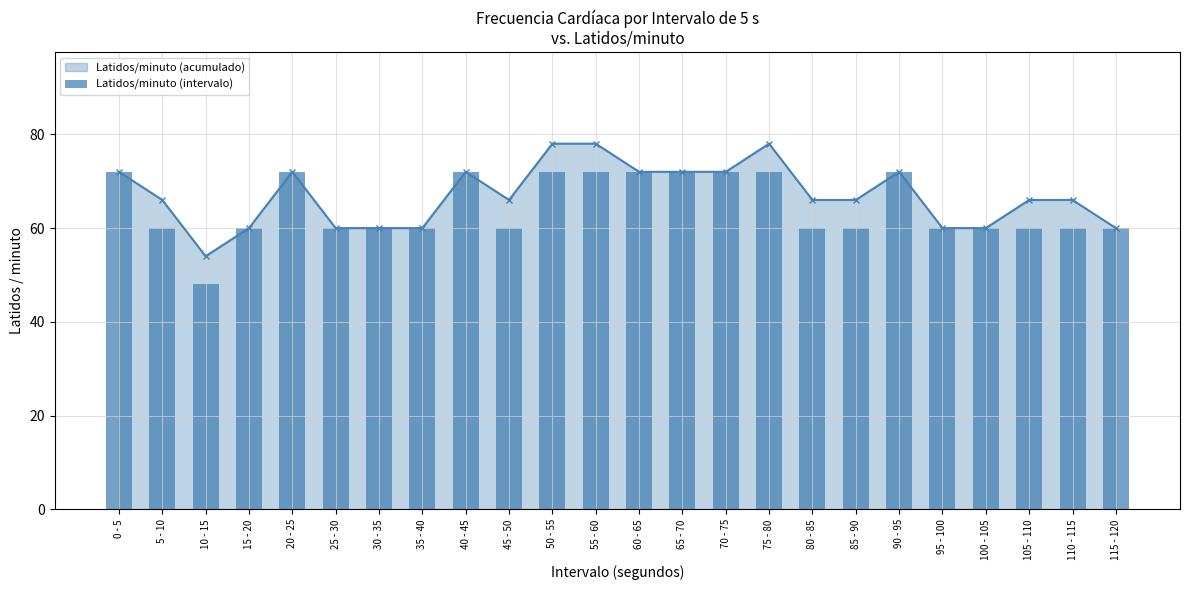

Approximately how many times larger is the value at 85 - 90 compared to 50 - 55?

0.8